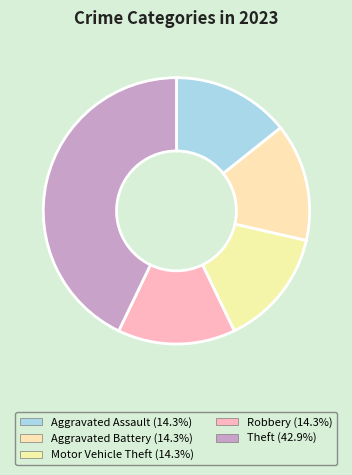

Approximately how many times larger is the value at Aggravated Battery compared to Motor Vehicle Theft?

1.0